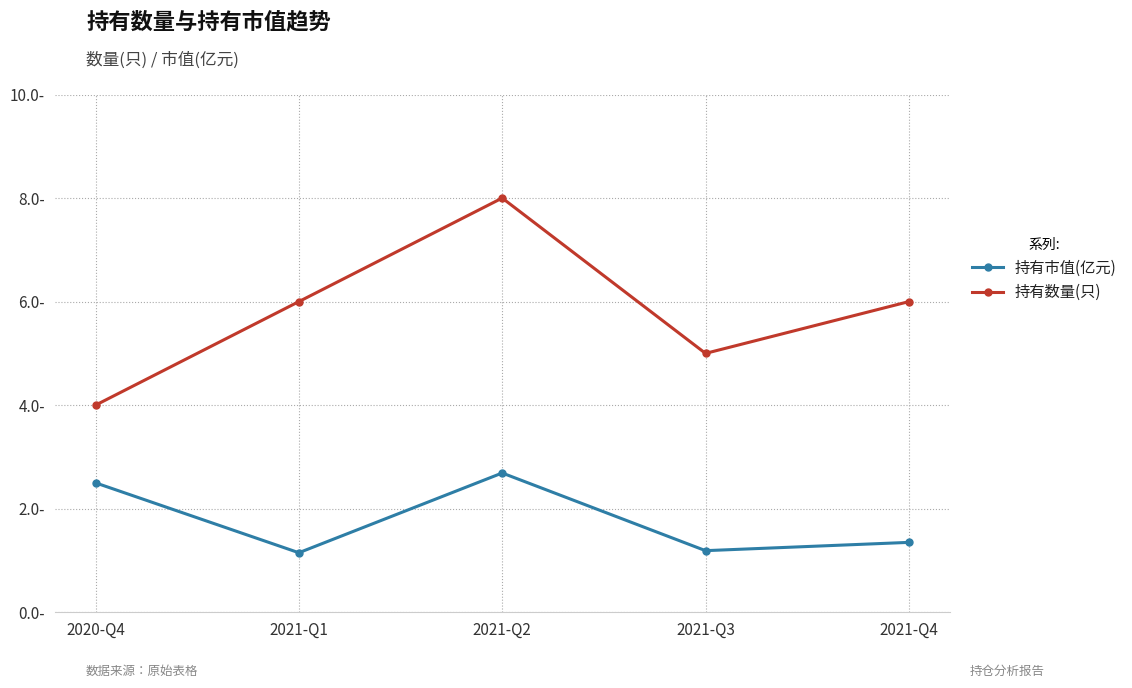

Which category has the lowest value in the 持有数量(只) series?

2020-Q4